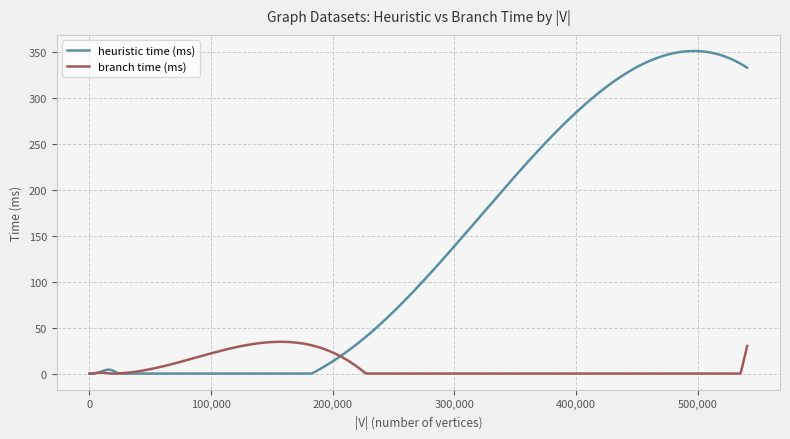

Which series has the largest total across all categories?

heuristic time (ms)